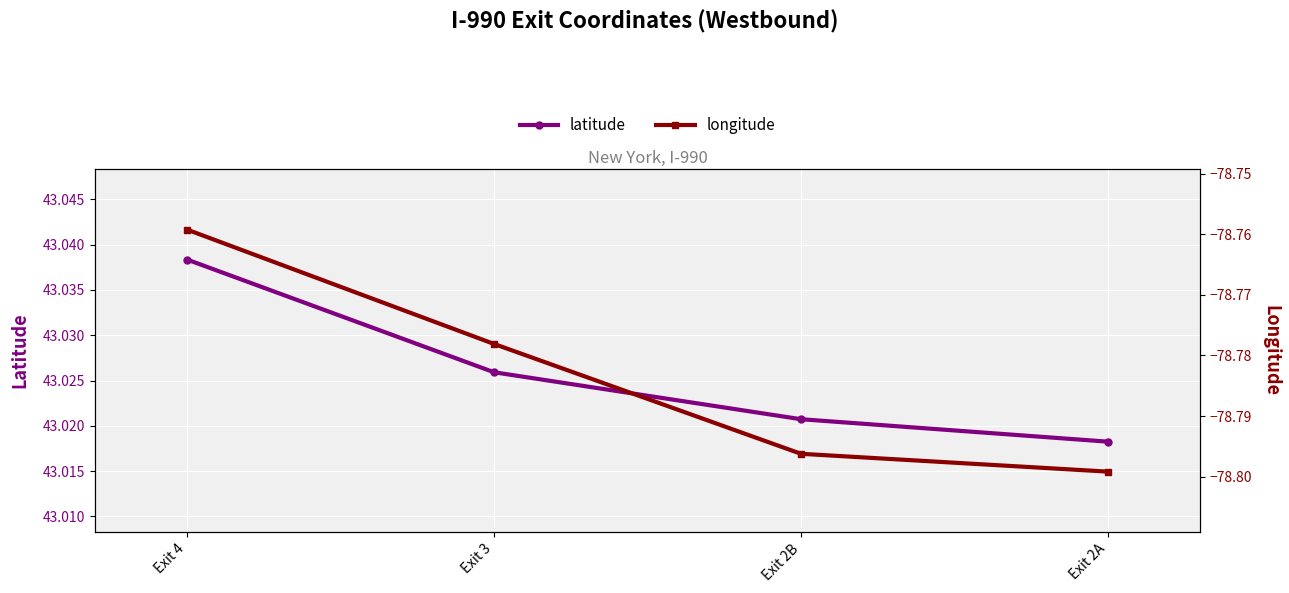

What is the total value across all series at Exit 4?

-35.7